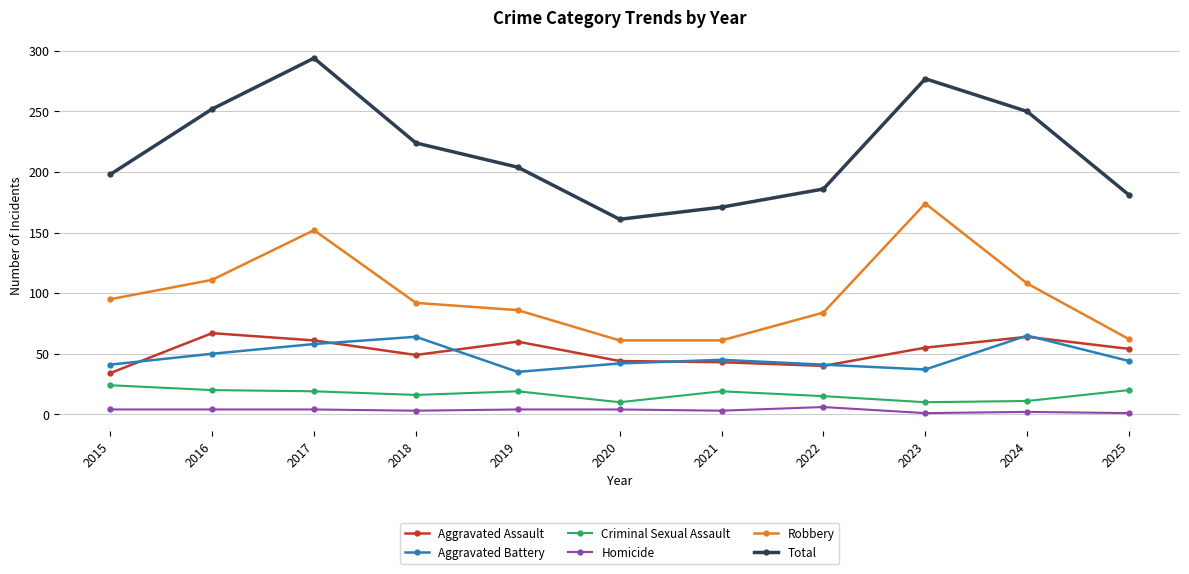

What is the difference between the second highest and second lowest values in the Aggravated Assault series?

24